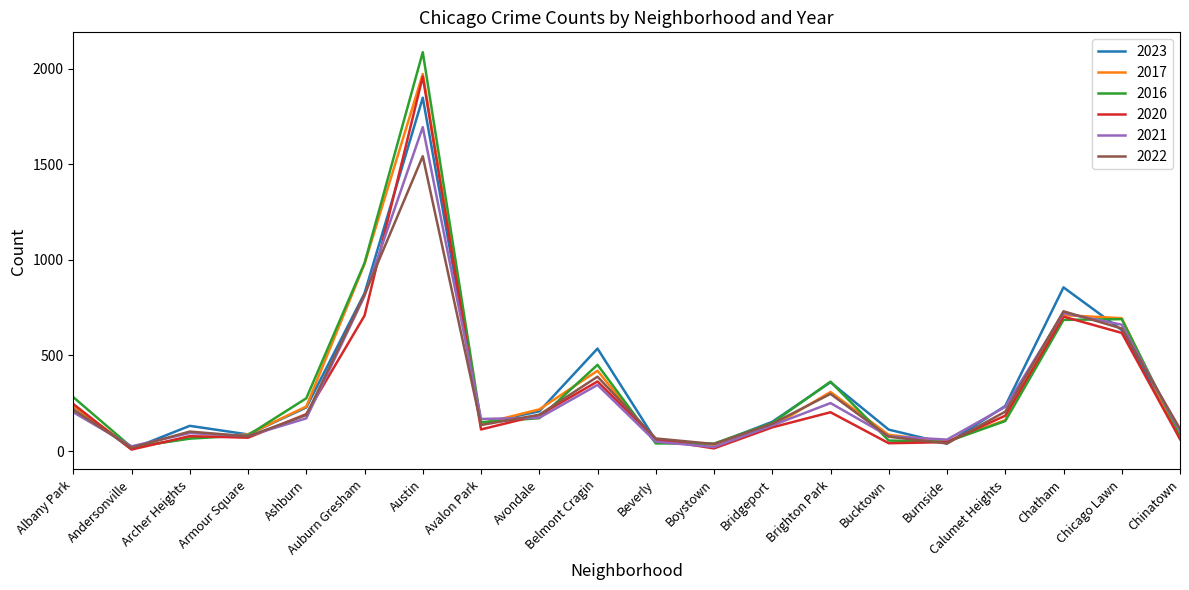

True or false: 2016 has more than 0 points higher than both neighbors.

True